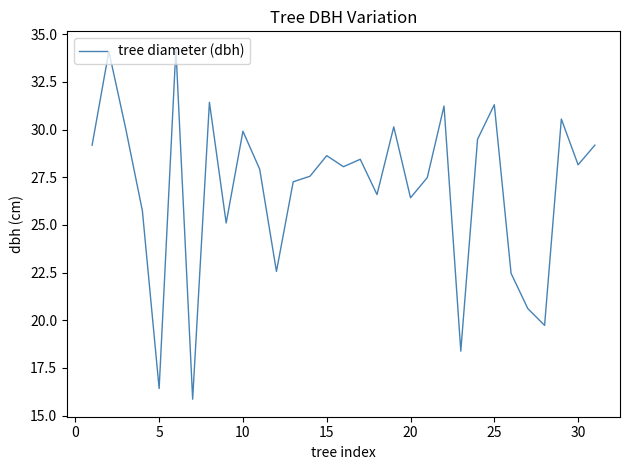

What is the difference between the maximum and minimum values?

18.4